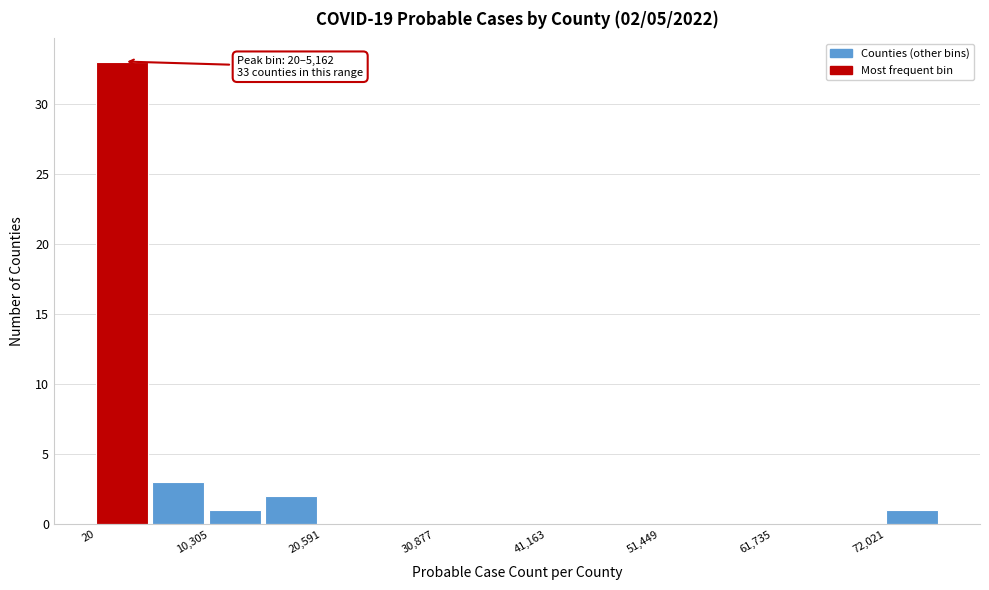

Read against the x-axis, roughly where is the centre of the tallest bar?

2000